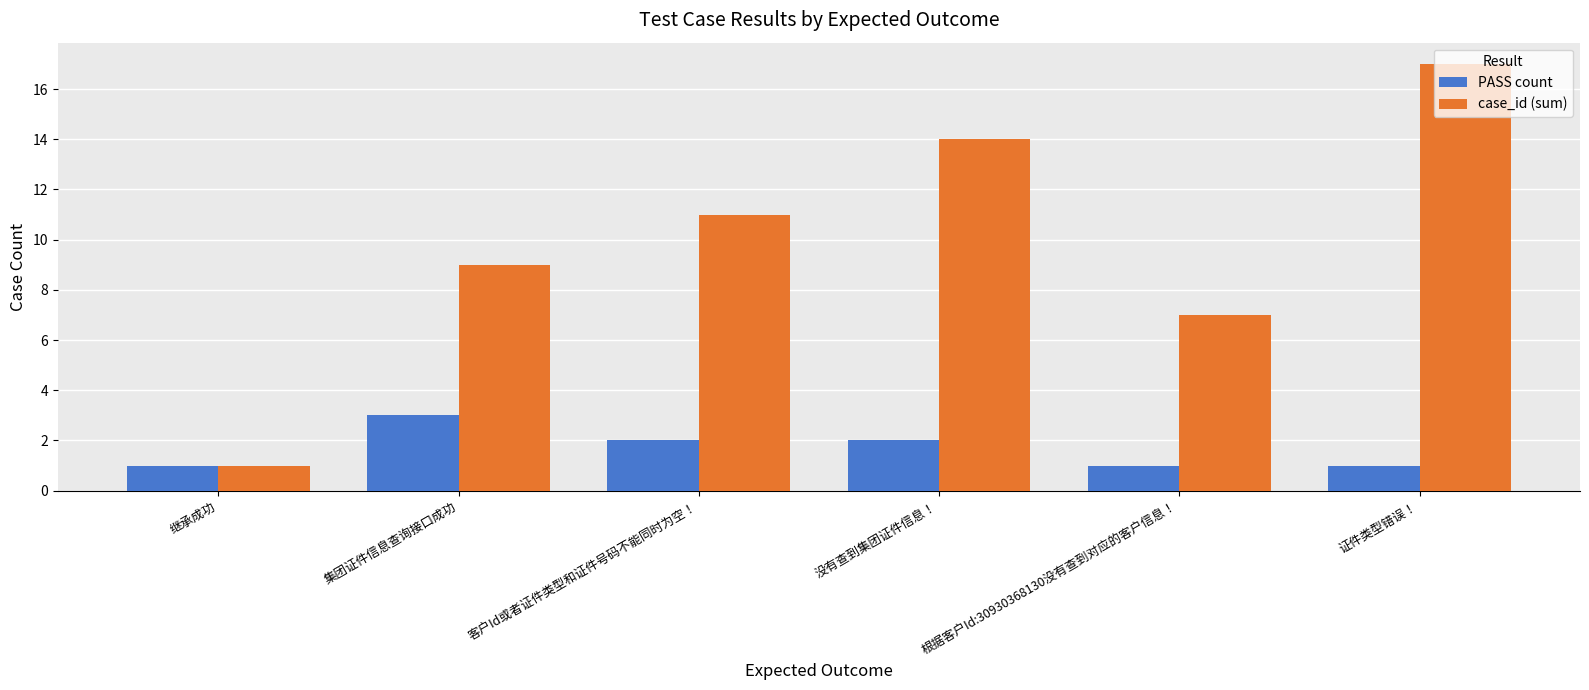

How many bars are there in each group?

2